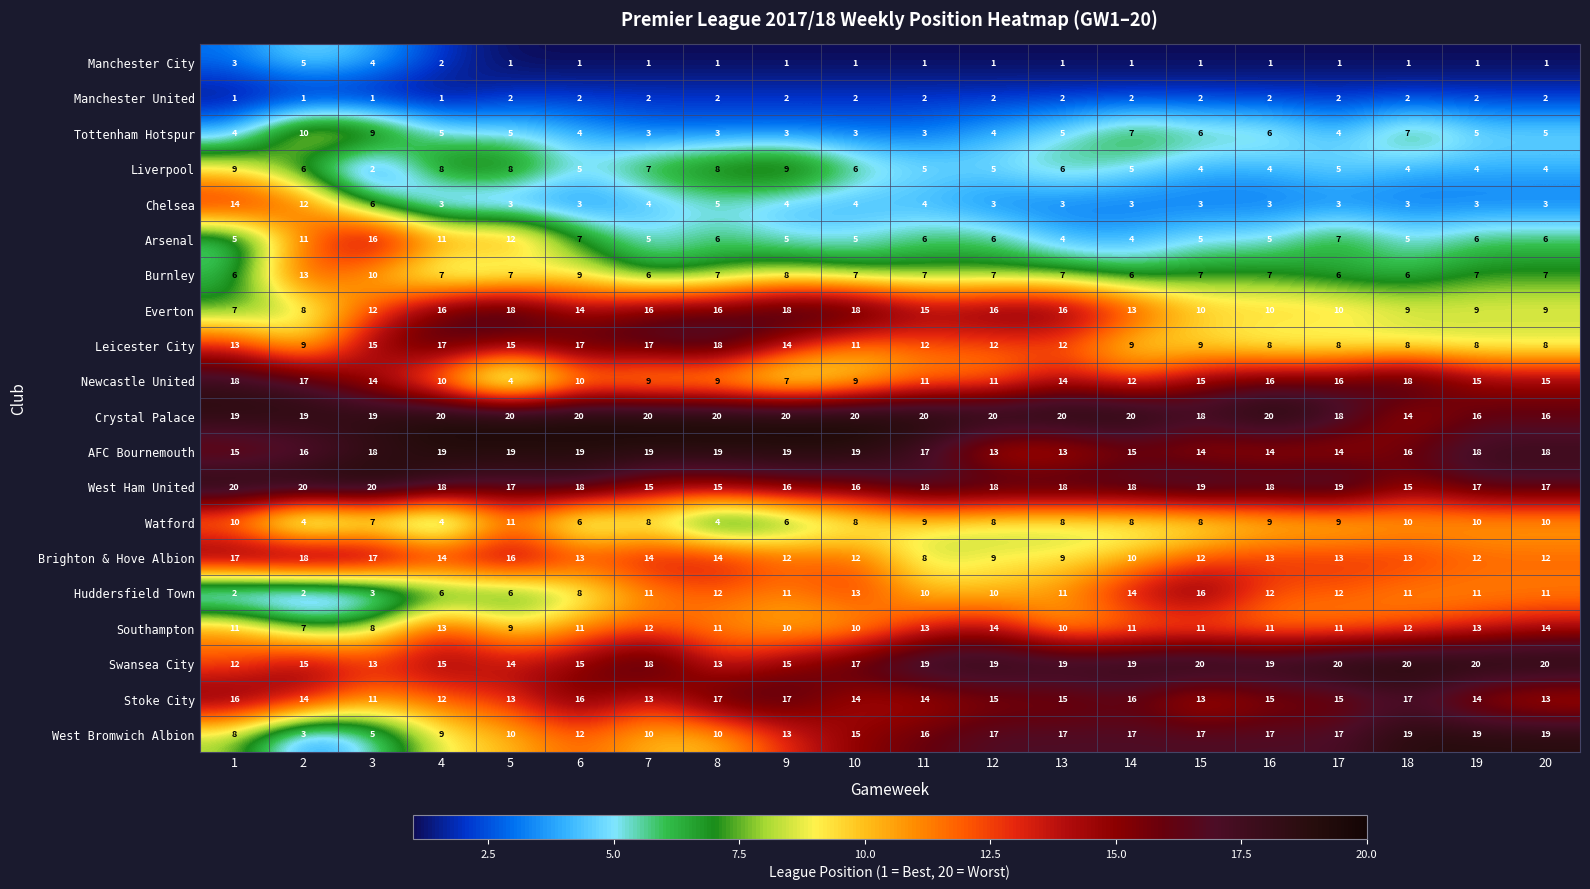

Which series has the largest total across all categories?

Crystal Palace